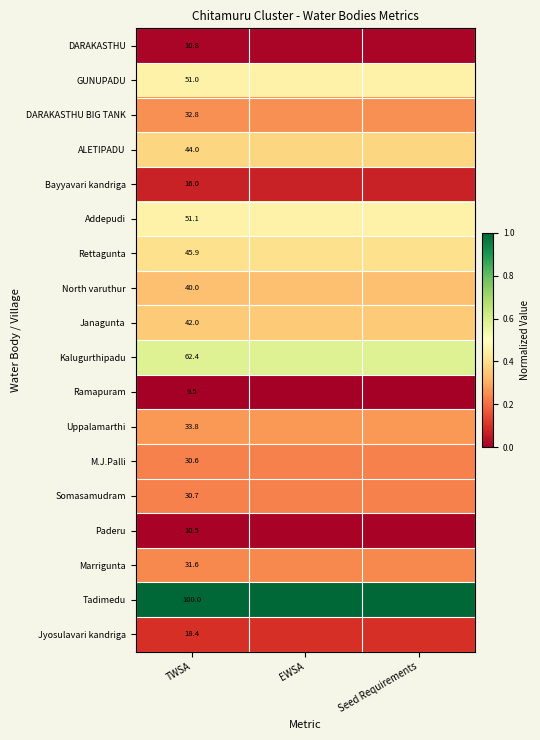

At how many categories does at least one series exceed 0?

3